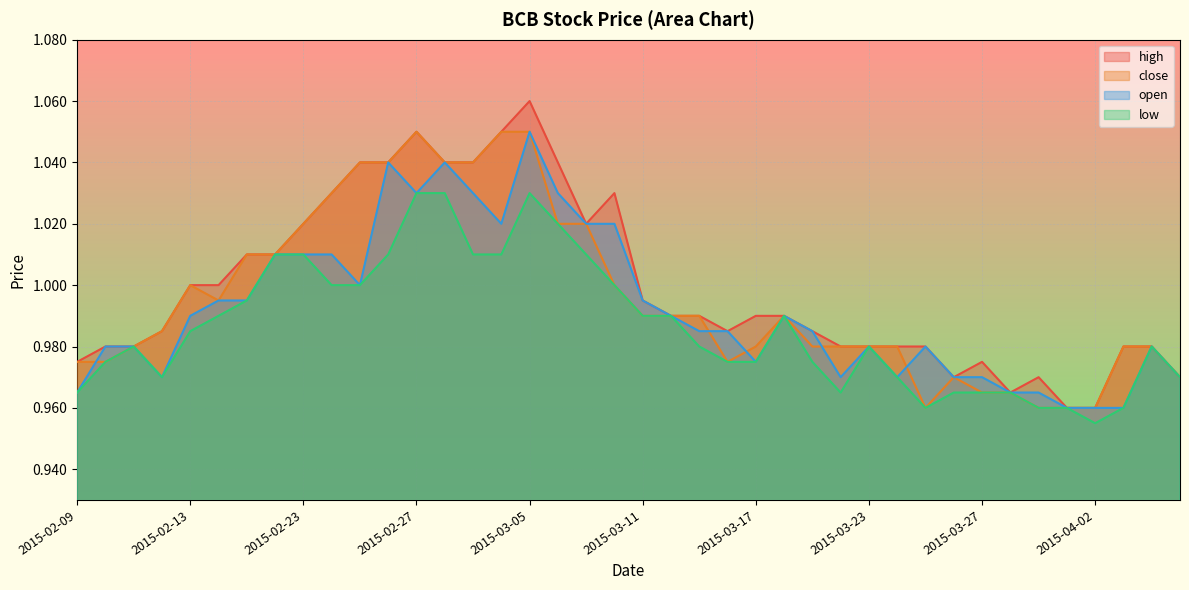

True or false: close and low intersect in this chart.

False